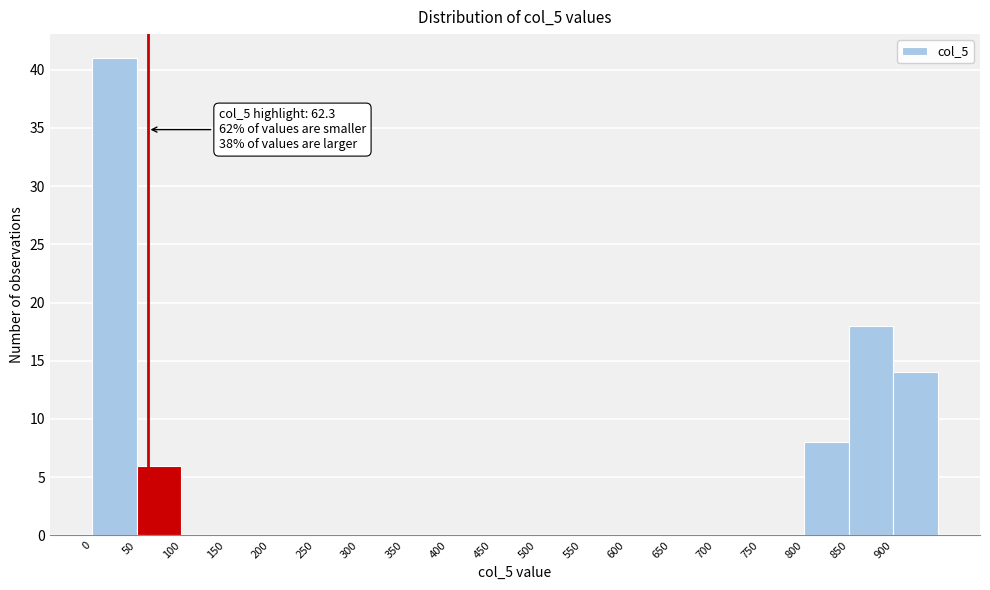

Which range on the x-axis has the tallest bar?

0 to 50